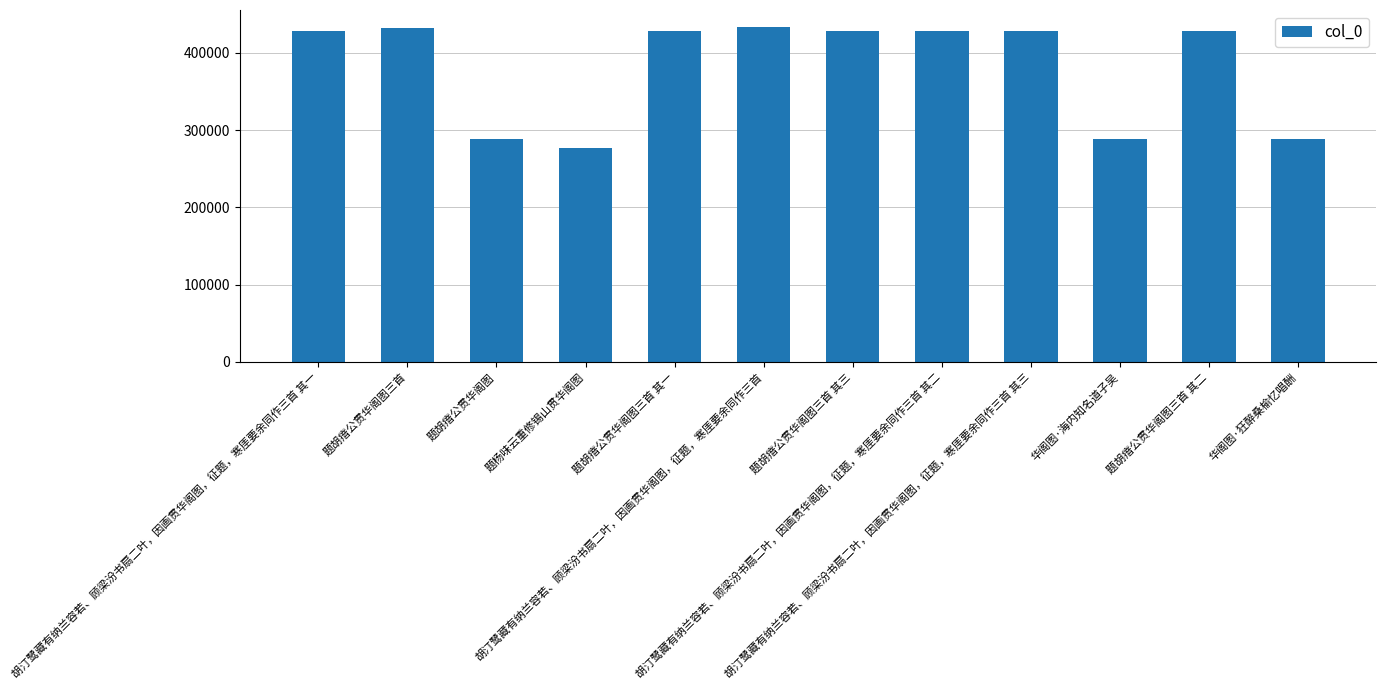

What is the value of the 4th bar from the left?

277334